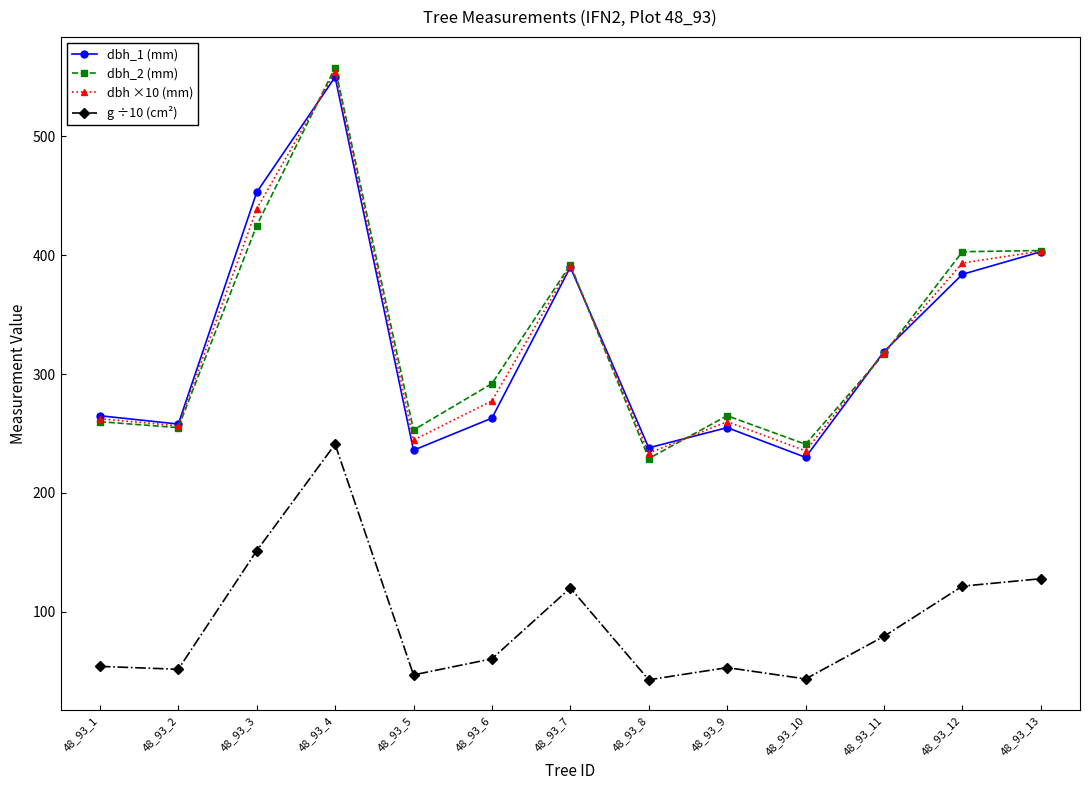

What is the total value across all series at 48_93_12?

1302.1